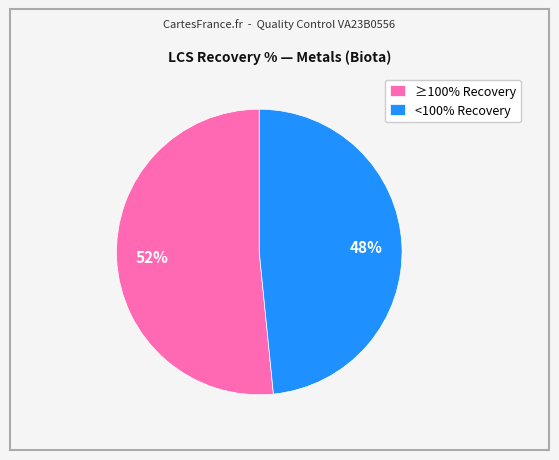

To the nearest percent, what percentage of the pie is ≥100% Recovery?

52%